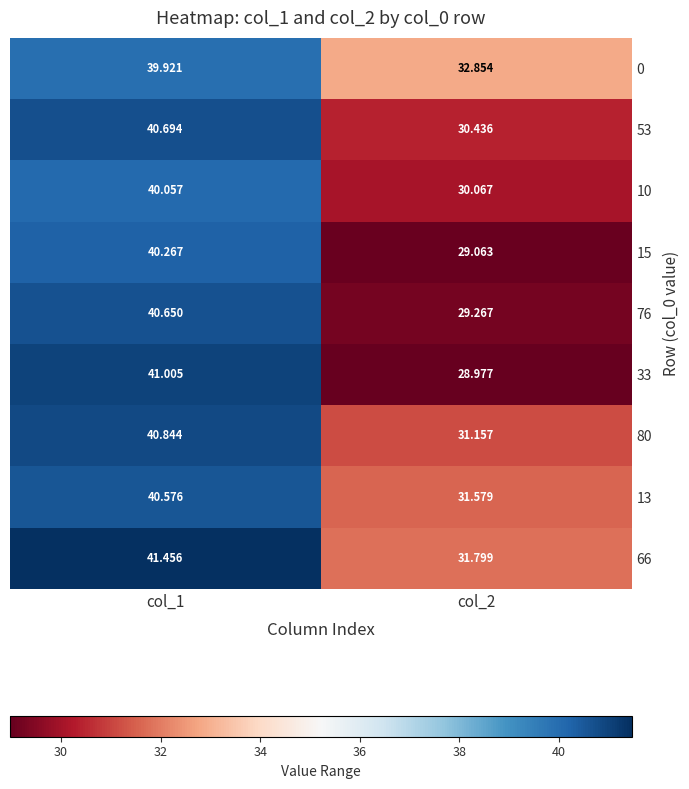

Is the value of 10 at col_1 greater than the value of 76 at col_1?

No